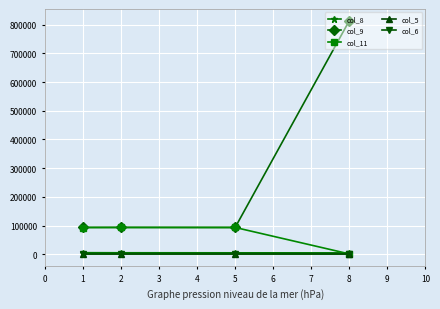

What is the minimum value for col_11?

920.2